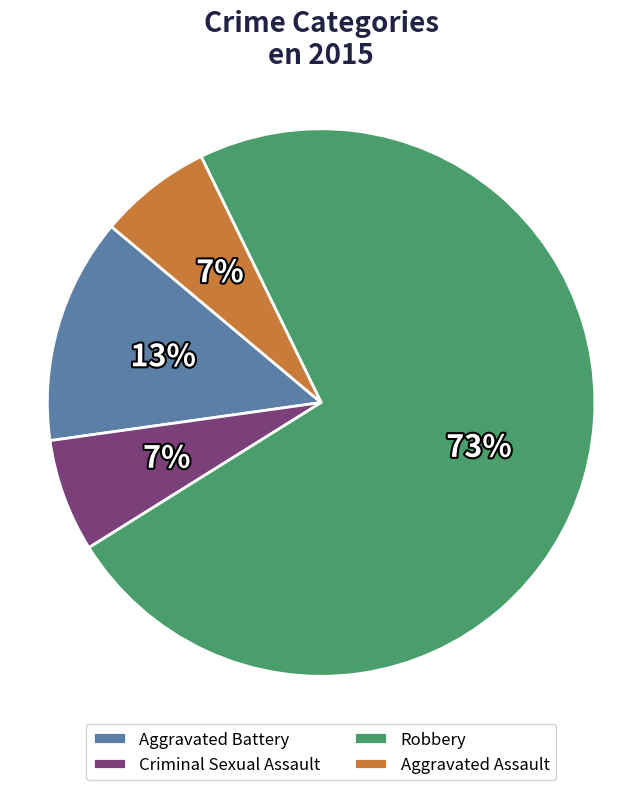

Which category has the biggest portion of the pie?

Robbery